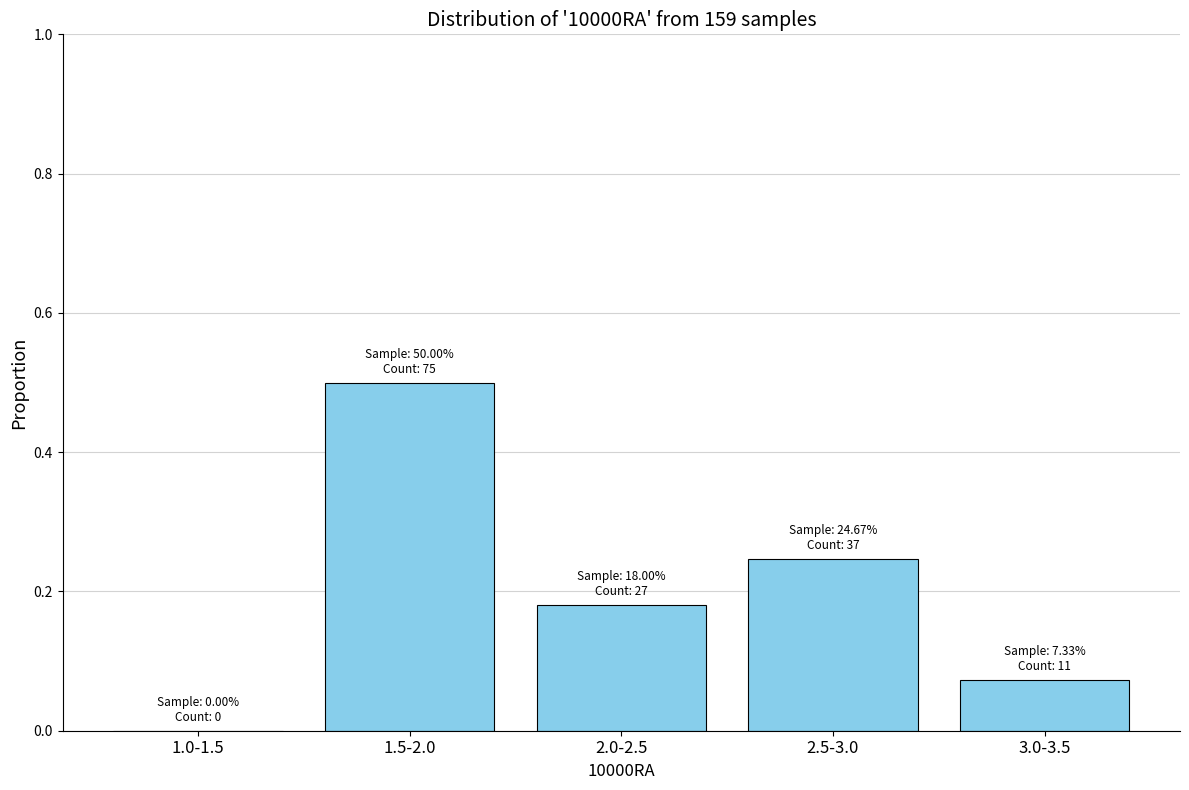

At which category does the chart reach its peak across all series?

1.5-2.0